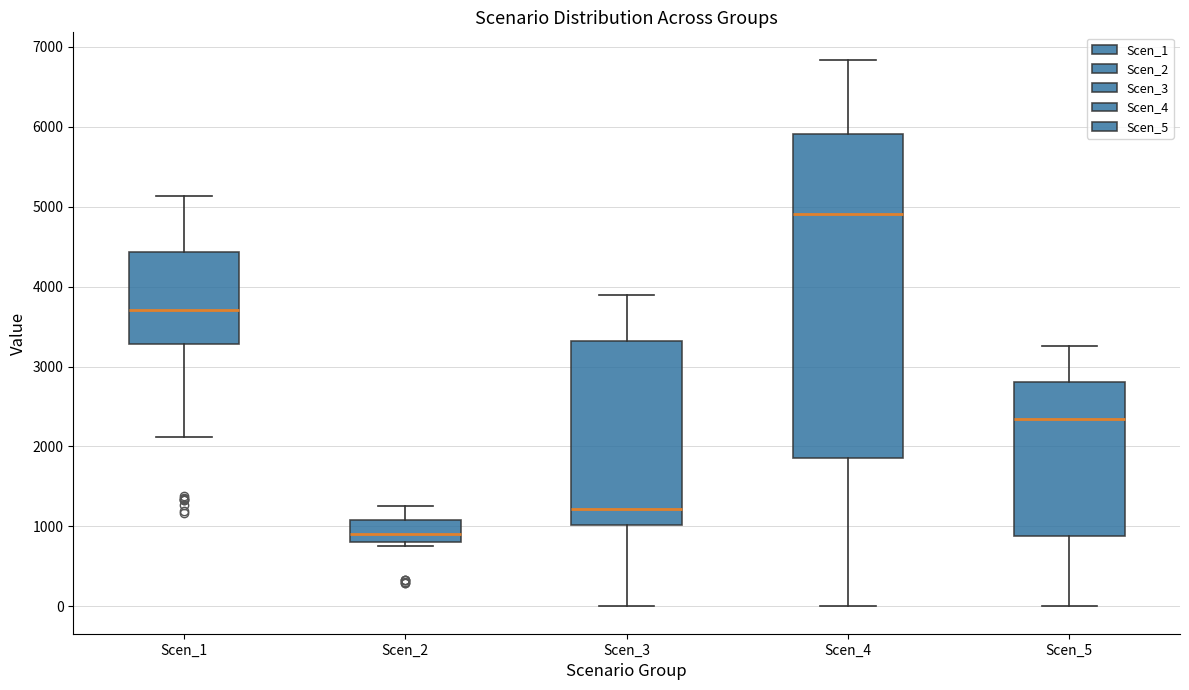

Which box has the lowest median line?

Scen_2